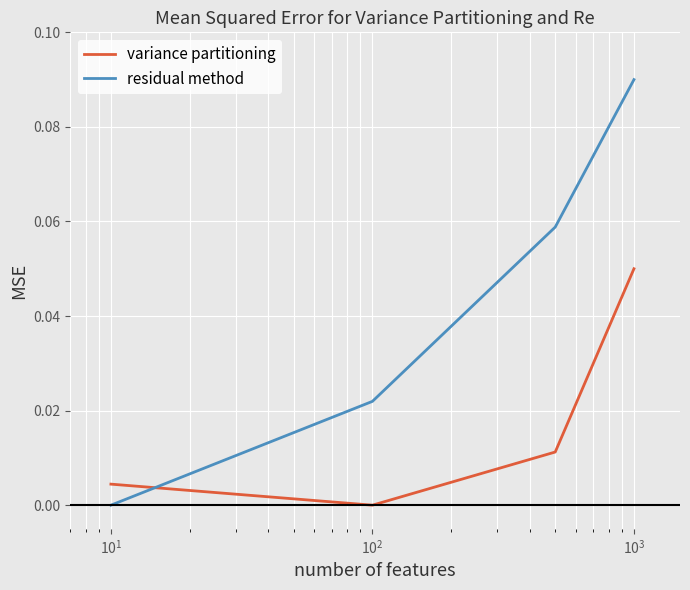

Rank the series by their maximum value, from lowest to highest.

variance partitioning, residual method